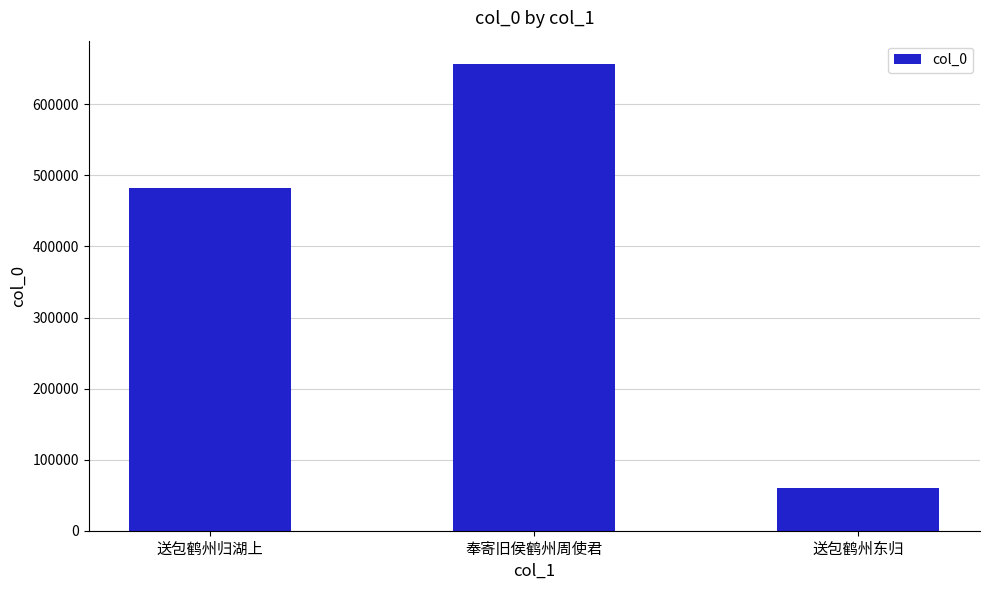

What is the sum of the values at 送包鹤州东归 and 奉寄旧侯鹤州周使君?

716374